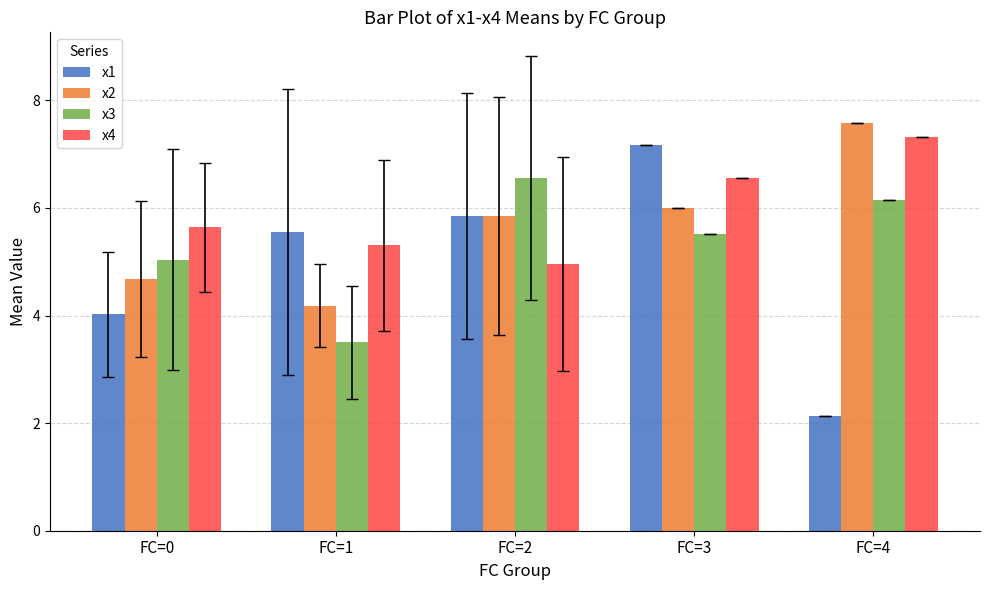

List the labels in order of x4 value, largest first.

FC=4, FC=3, FC=0, FC=1, FC=2